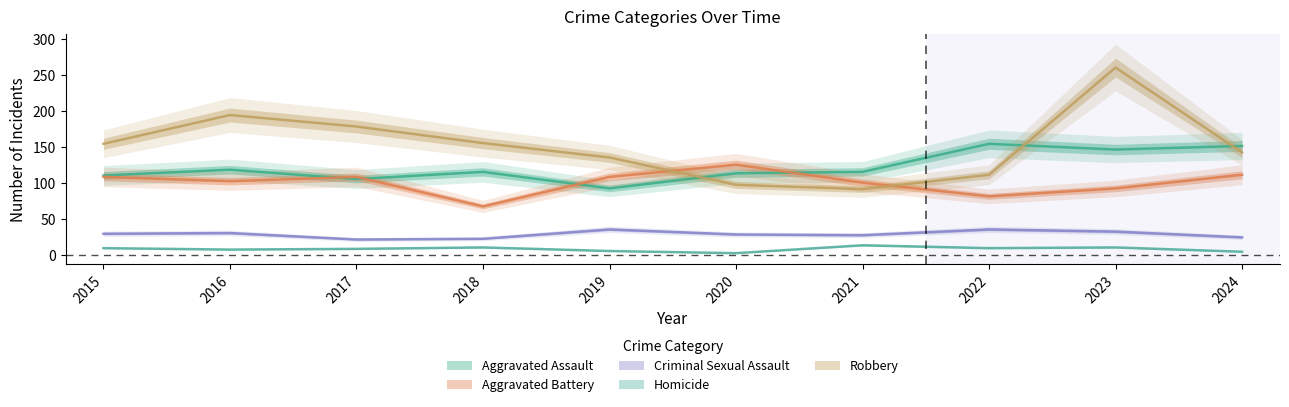

How many interior local peaks does the Homicide series have?

3